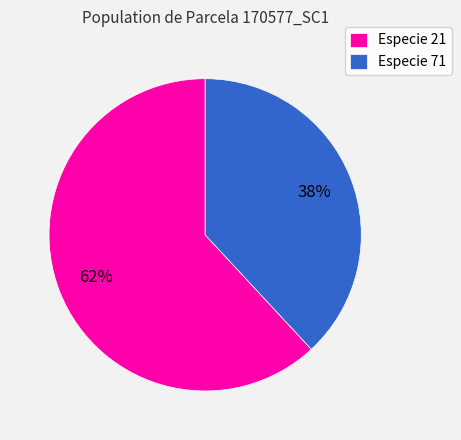

Do Especie 71 and Especie 21 together represent more than half of the pie?

Yes